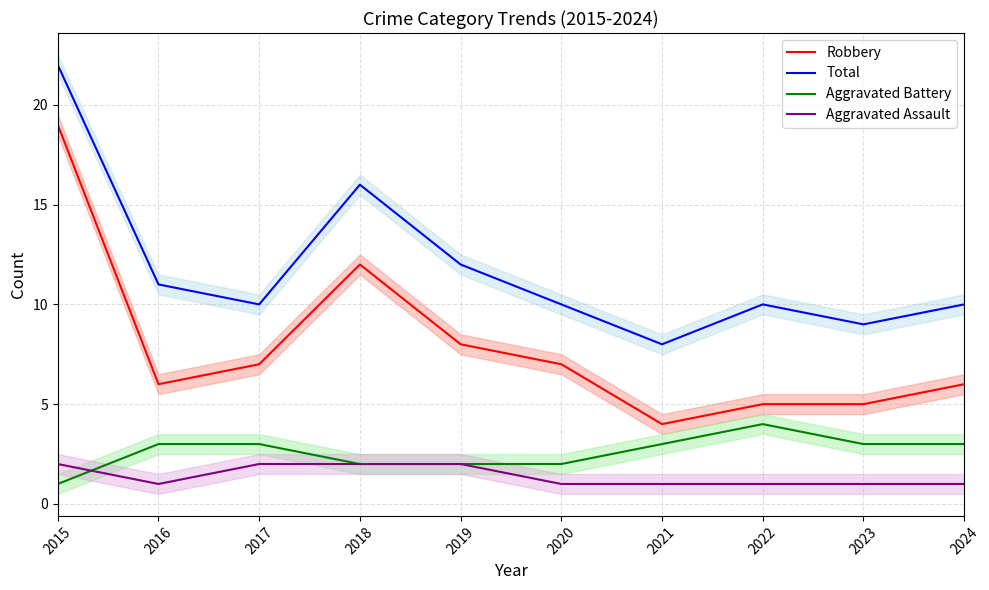

At which category is the sum across all series the highest?

2015